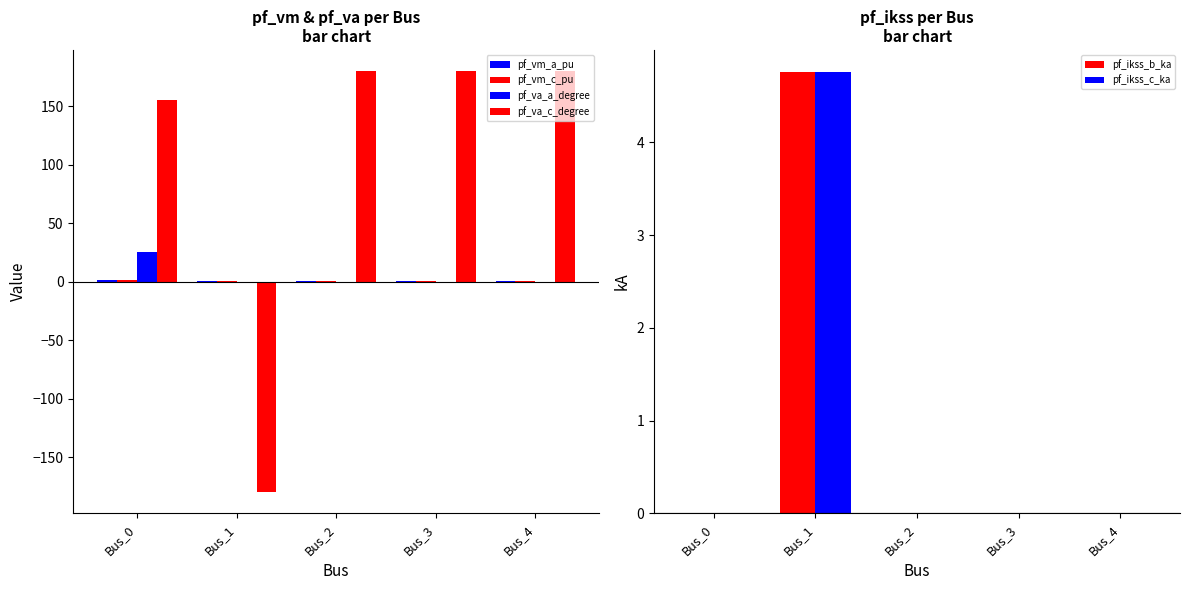

Count the number of data series in this chart.

6